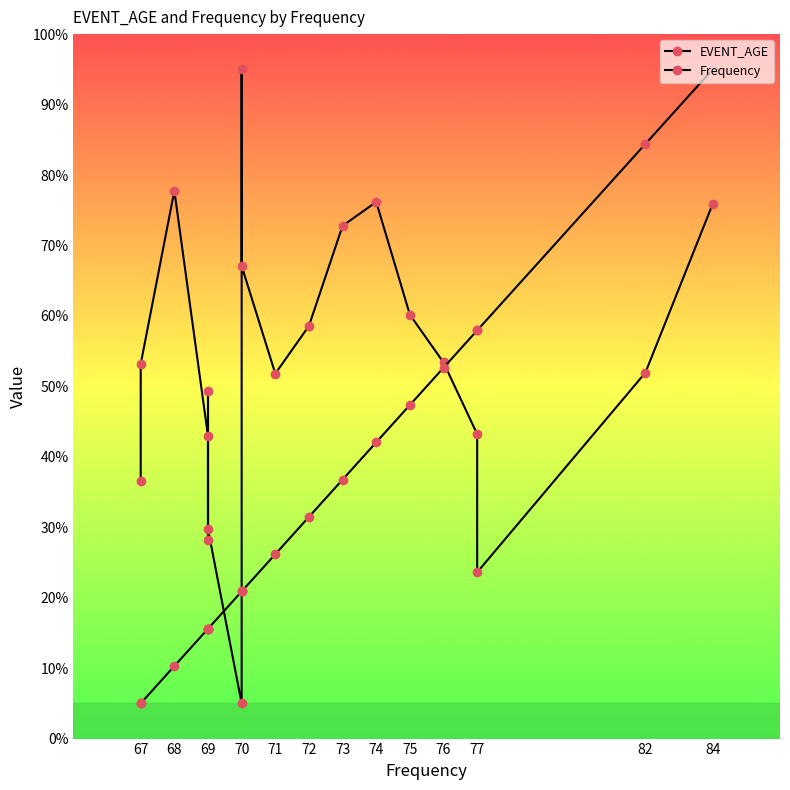

Which series has the largest range (max minus min)?

EVENT_AGE